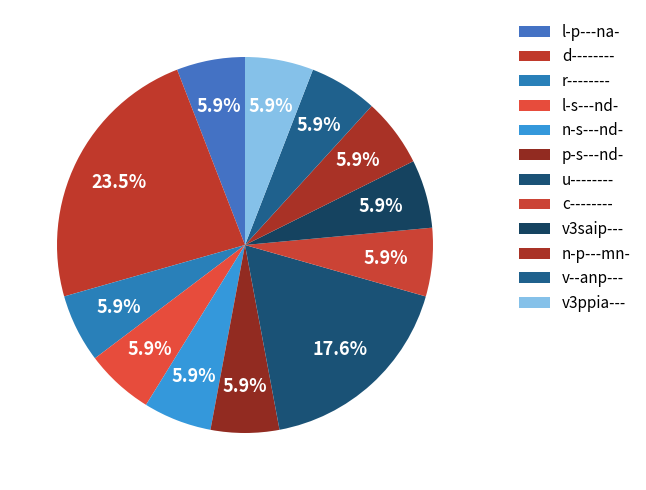

Count the number of slices in the pie.

12